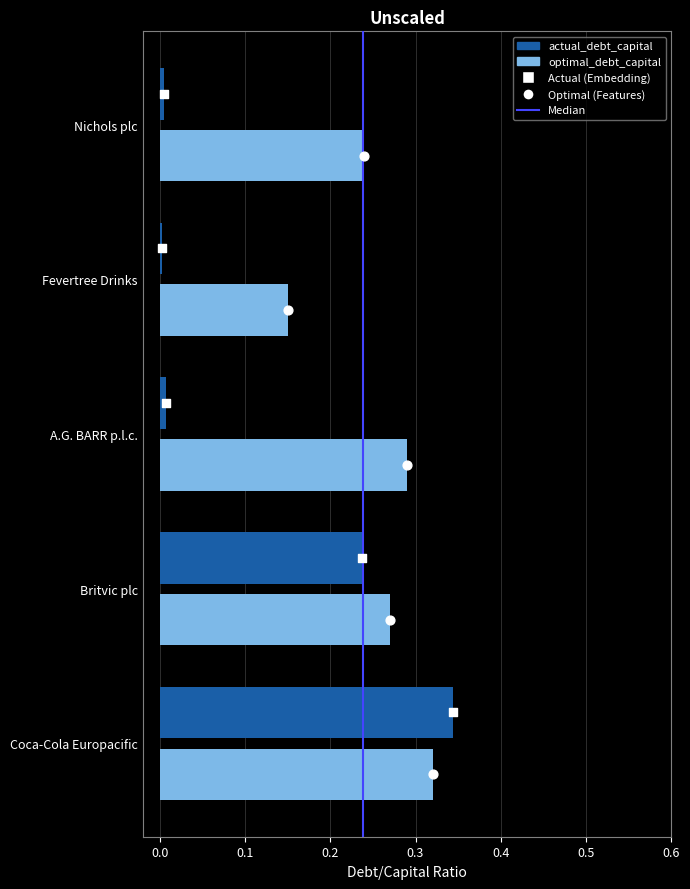

At how many categories does at least one series exceed 0?

5